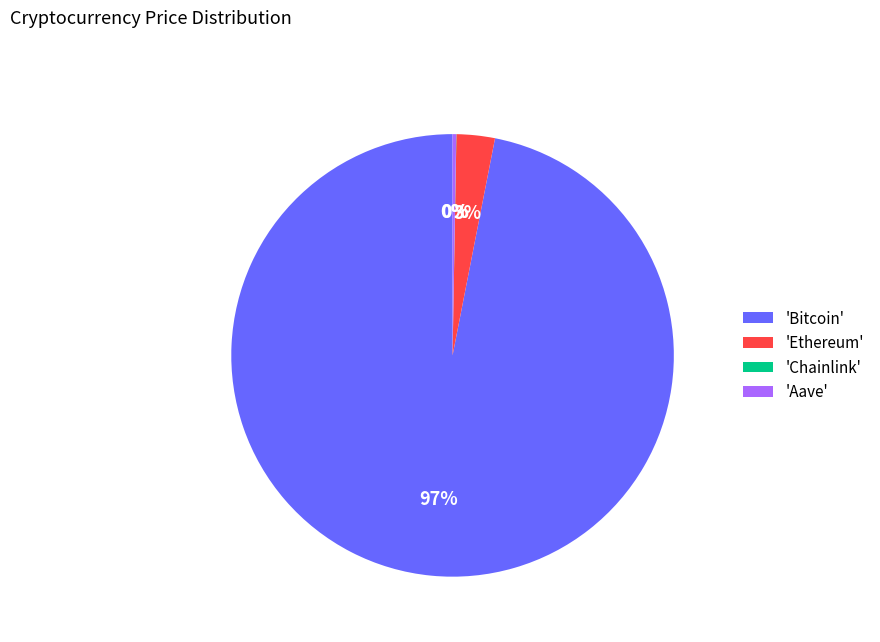

Which slice is the largest?

'Bitcoin'